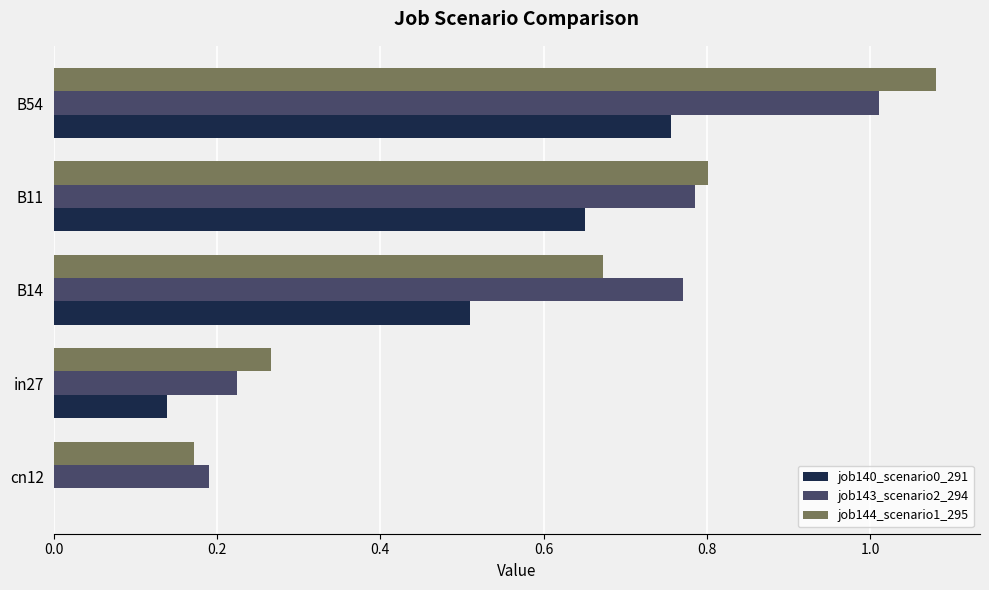

Between B14 and B54, which series saw the biggest shift?

job144_scenario1_295